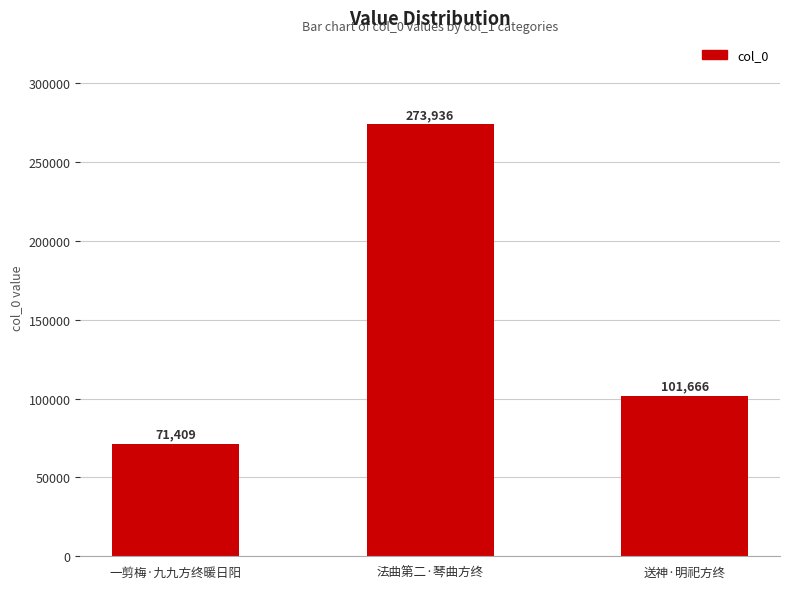

What is the label of the 1st bar from the left?

一剪梅·九九方终暖日阳